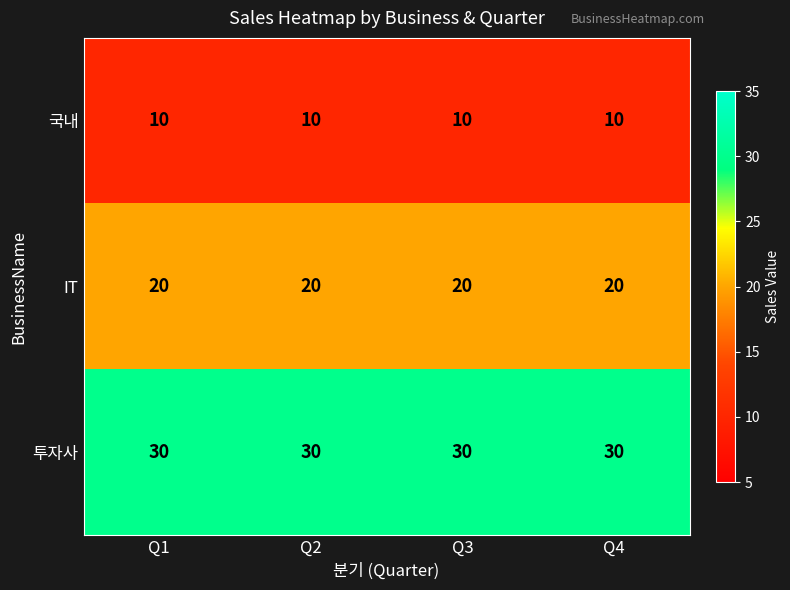

The IT series shows 20 at Q1. True or false?

True